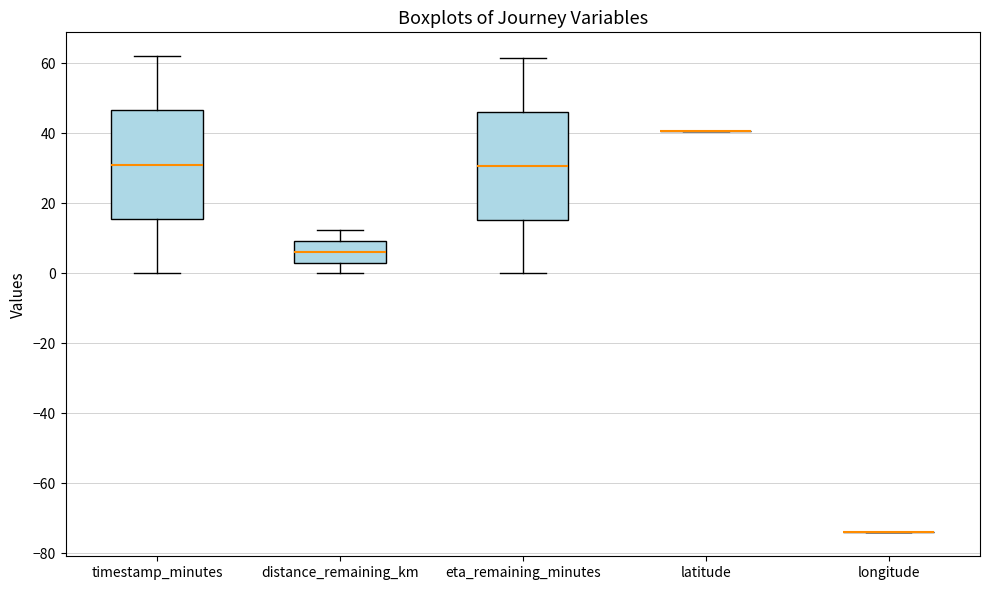

Reading left to right, read every box against the y-axis: the position of its median line, the range the box covers, and the ends of its whiskers. The values are not printed on the chart, so give them approximately, as read against the axis.

timestamp_minutes: median 32, box 16 to 46, whiskers 0 to 62
distance_remaining_km: median 6, box 4 to 10, whiskers 0 to 12
eta_remaining_minutes: median 30, box 16 to 46, whiskers 0 to 62
latitude: box collapsed to a line at 40, whiskers 40 to 40
longitude: box collapsed to a line at -74, whiskers -74 to -74